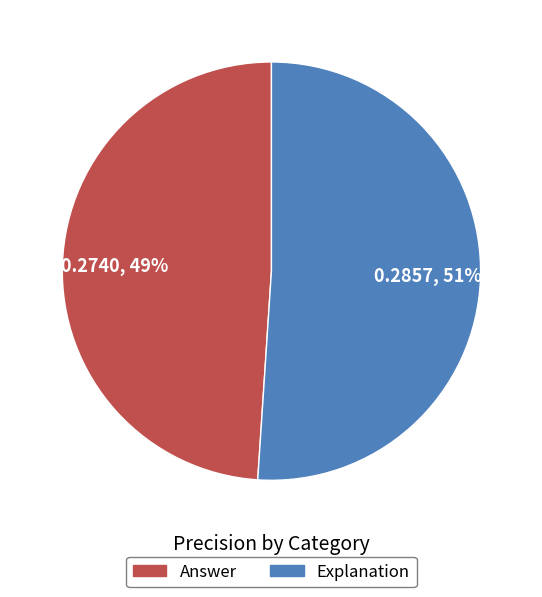

Rank the categories by value from lowest to highest.

Answer, Explanation